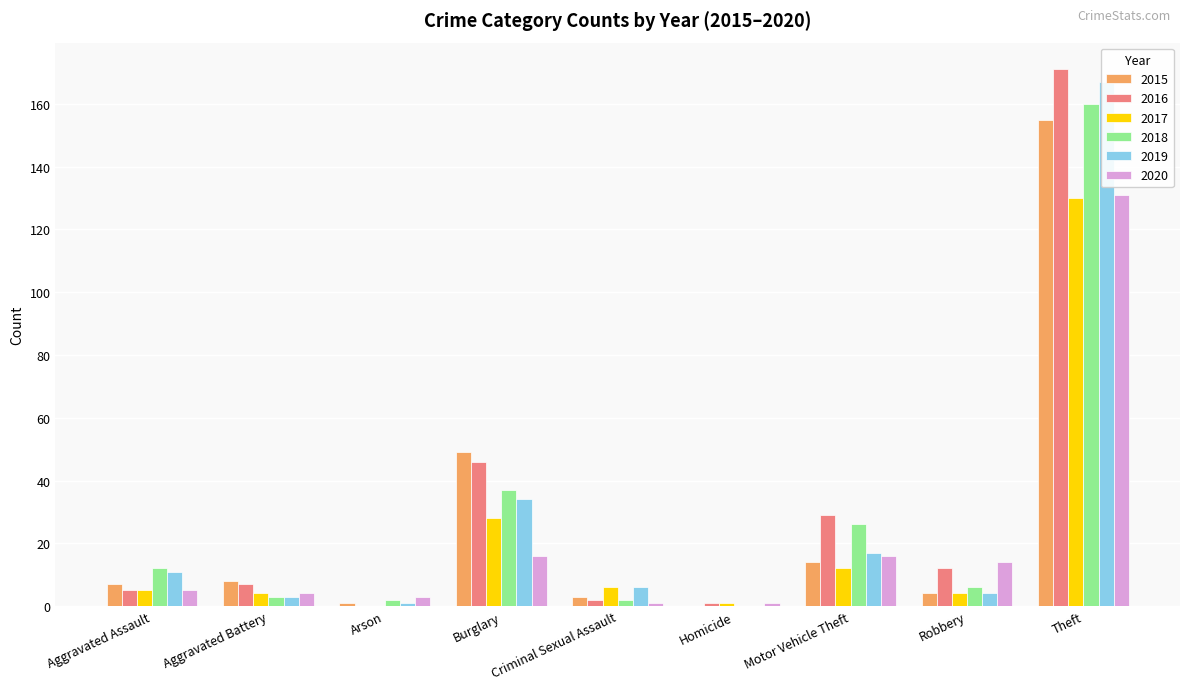

What is the total value across all series at Total?

1386